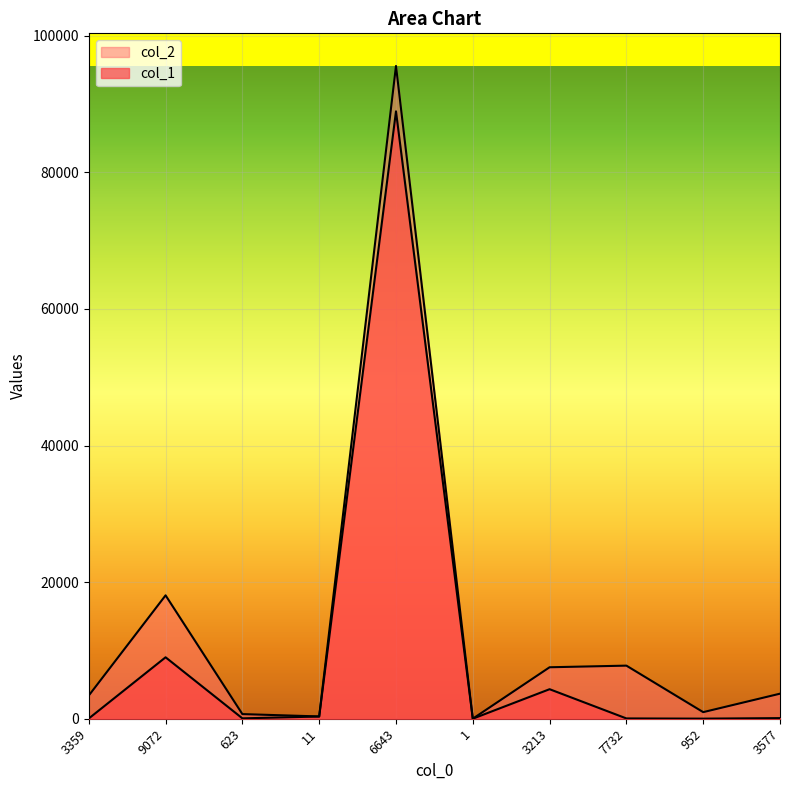

Reading left to right, extract all data points from this chart.

col_1: 3359=35	9072=8996	623=56	11=324	6643=88942	1=6	3213=4324	7732=43	952=13	3577=91
col_2: 3359=3394	9072=18068	623=679	11=335	6643=95585	1=7	3213=7537	7732=7775	952=965	3577=3668